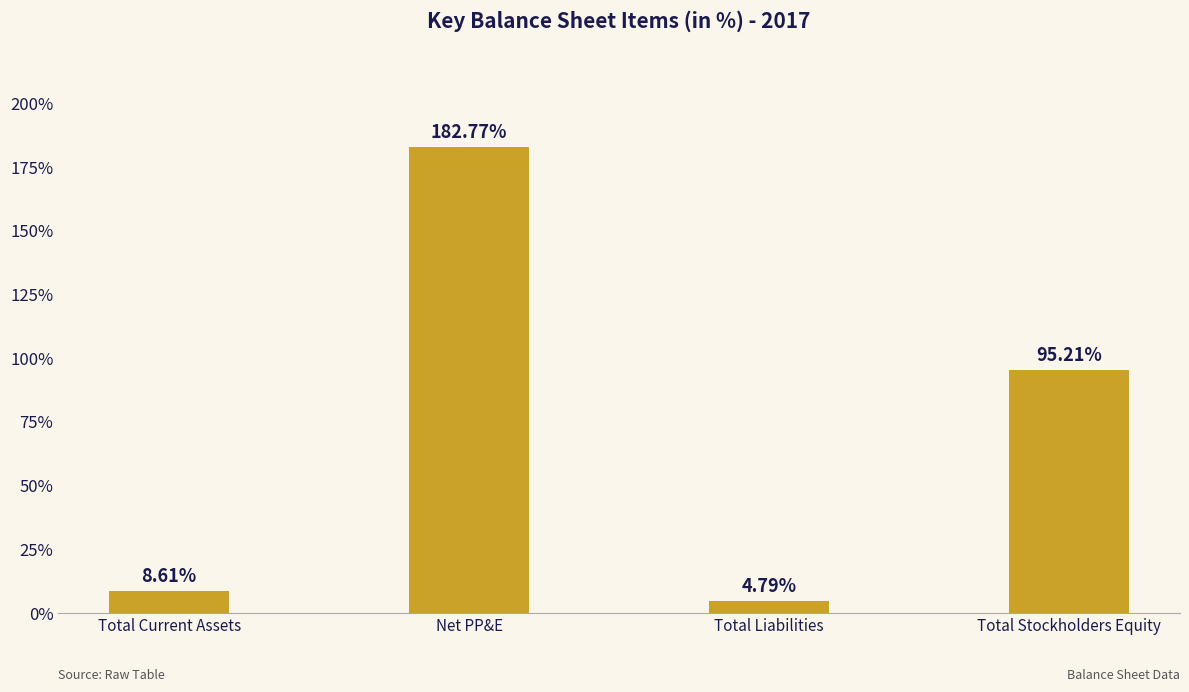

What is the value of the 1st bar from the left?

8.6